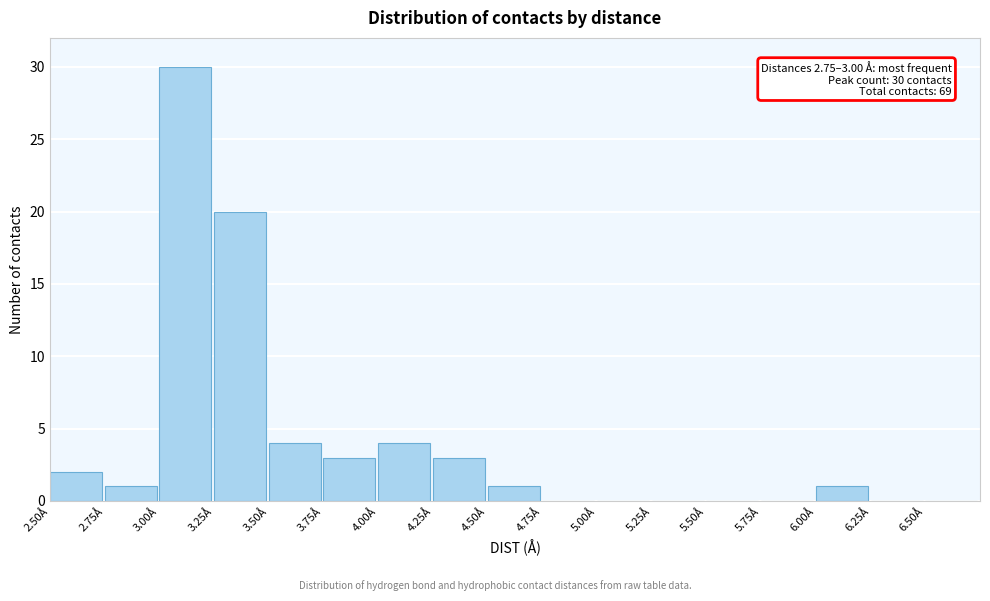

Which range on the x-axis has the tallest bar?

3.00 to 3.25